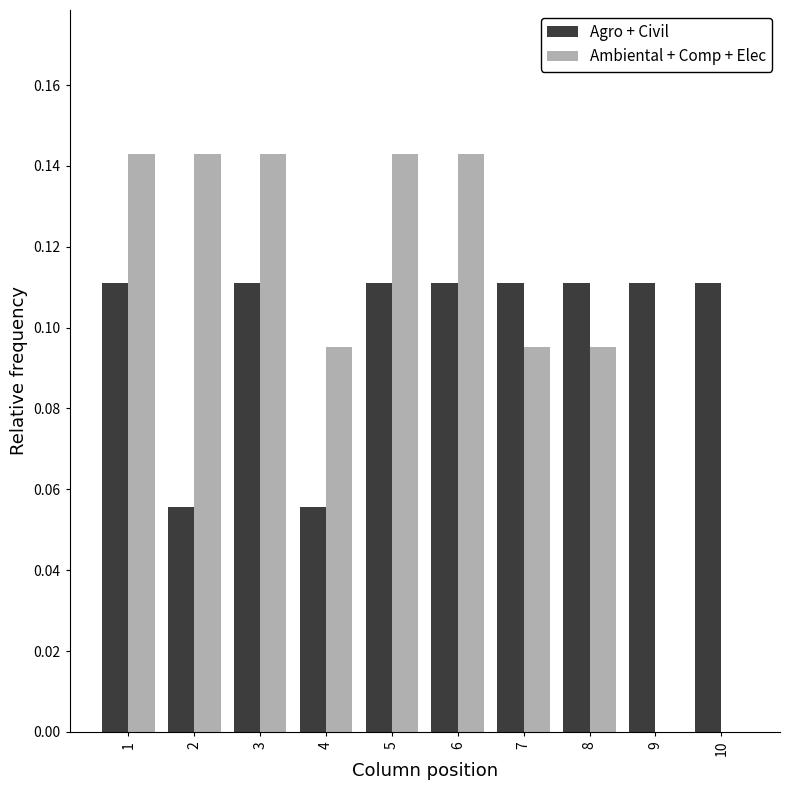

Which series changed the most between 6 and 7?

Ambiental + Comp + Elec